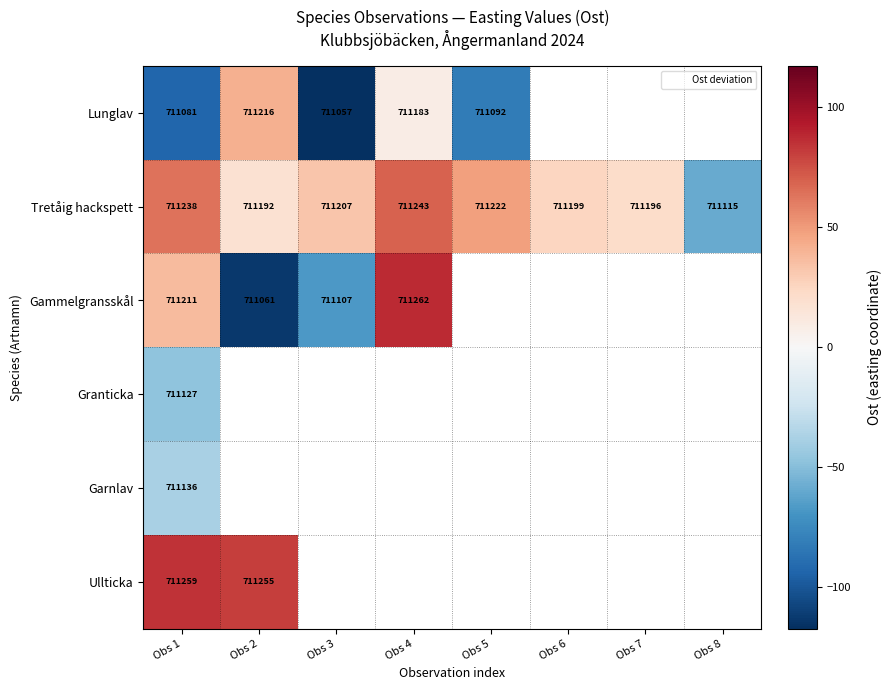

True or false: Lunglav has a value of -161.0 at Obs 1.

False